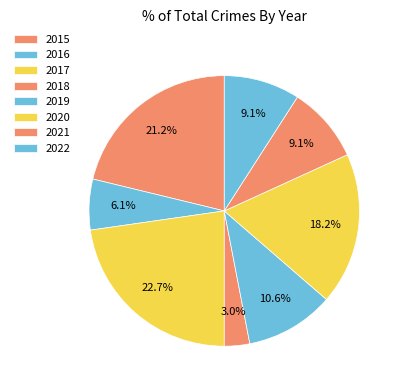

Rank the categories by value from lowest to highest.

2018, 2016, 2021, 2022, 2019, 2020, 2015, 2017